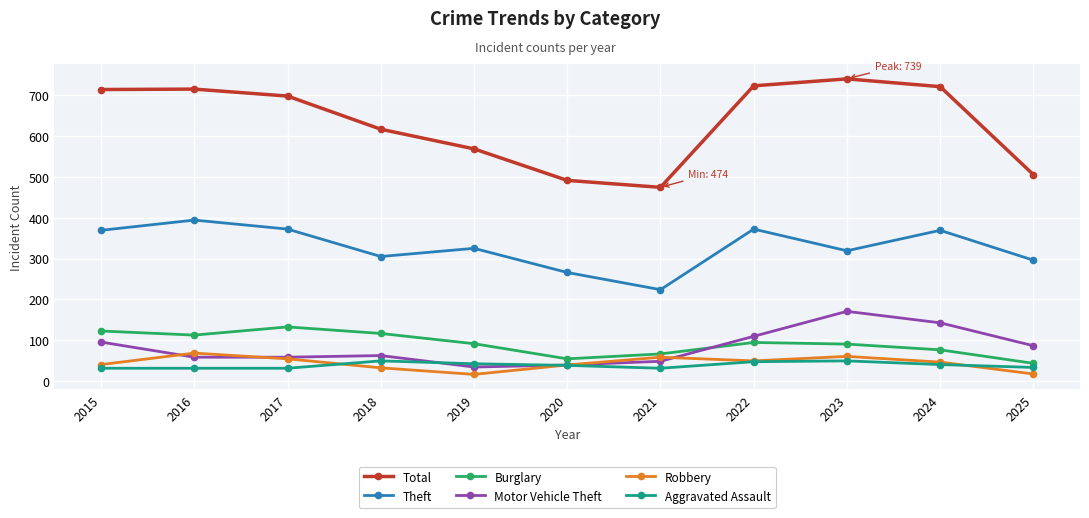

At 2018, list the series in order from largest to smallest.

Total, Theft, Burglary, Motor Vehicle Theft, Aggravated Assault, Robbery